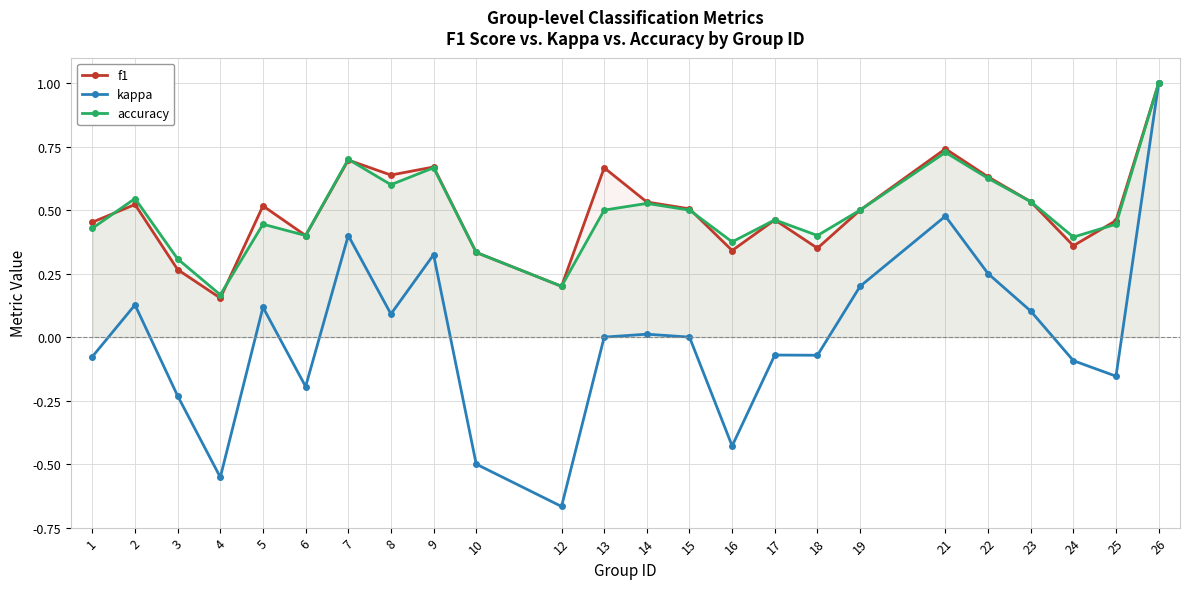

How many data points in kappa are less than 0?

11